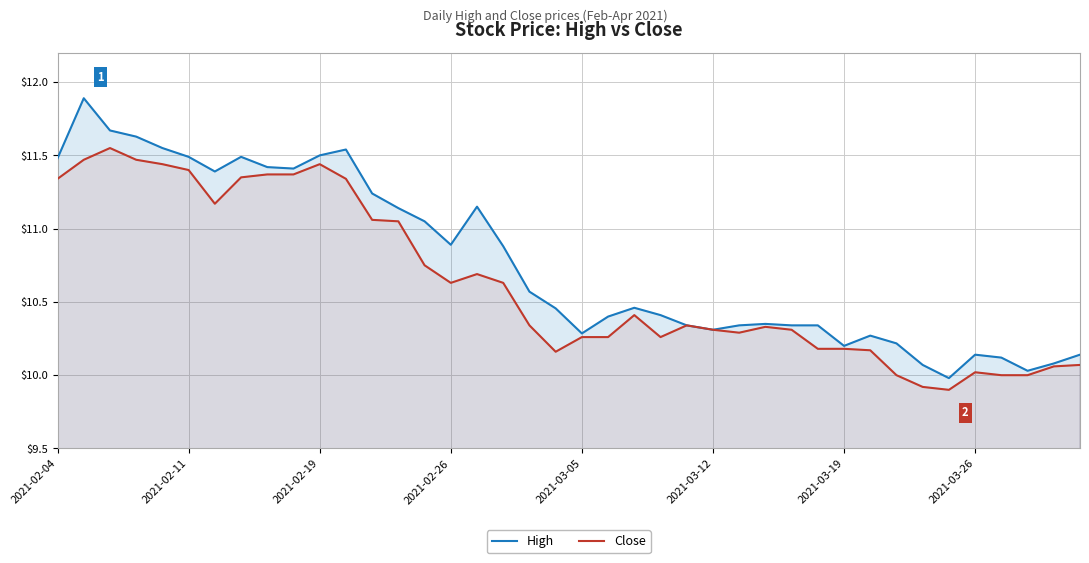

What are all the series names shown in the legend?

High, Close